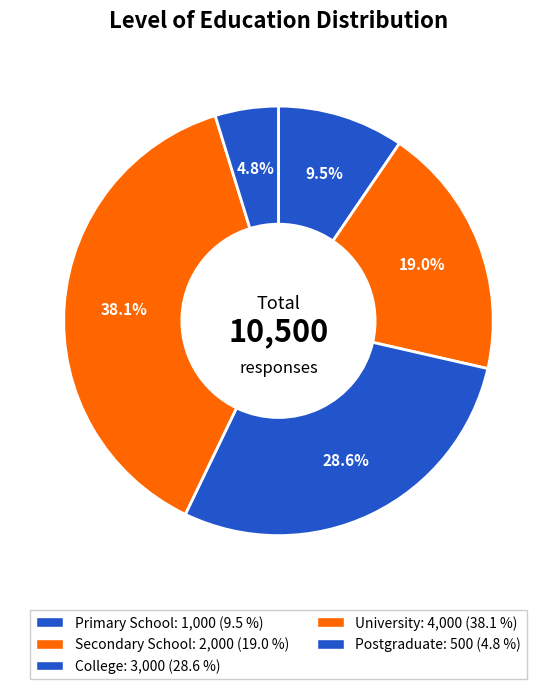

To the nearest percent, what percentage of the pie is Secondary School?

19%